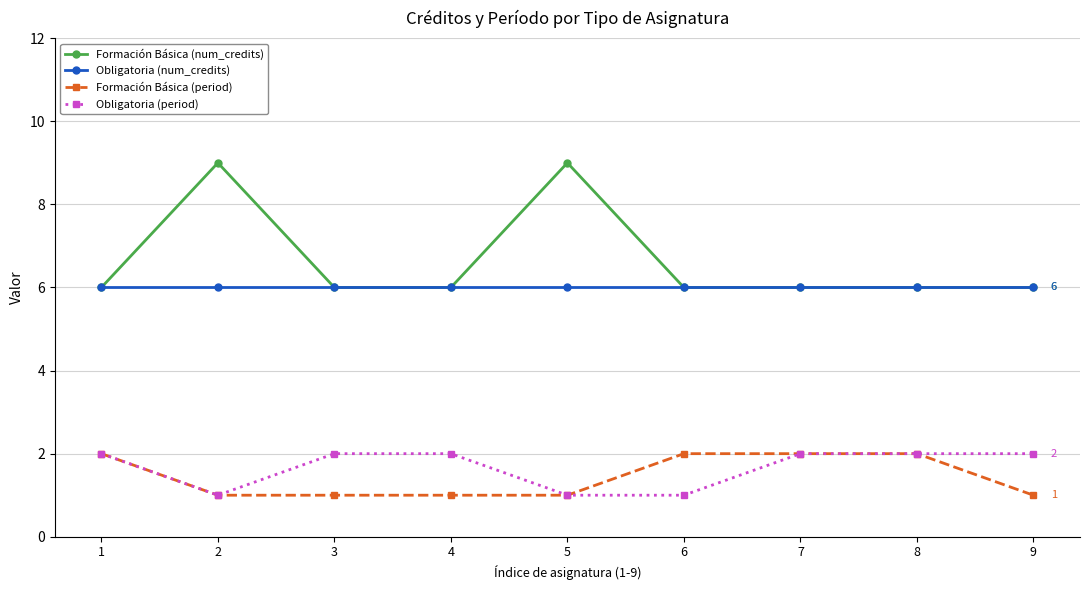

Read the Obligatoria (period) value at 9.

2